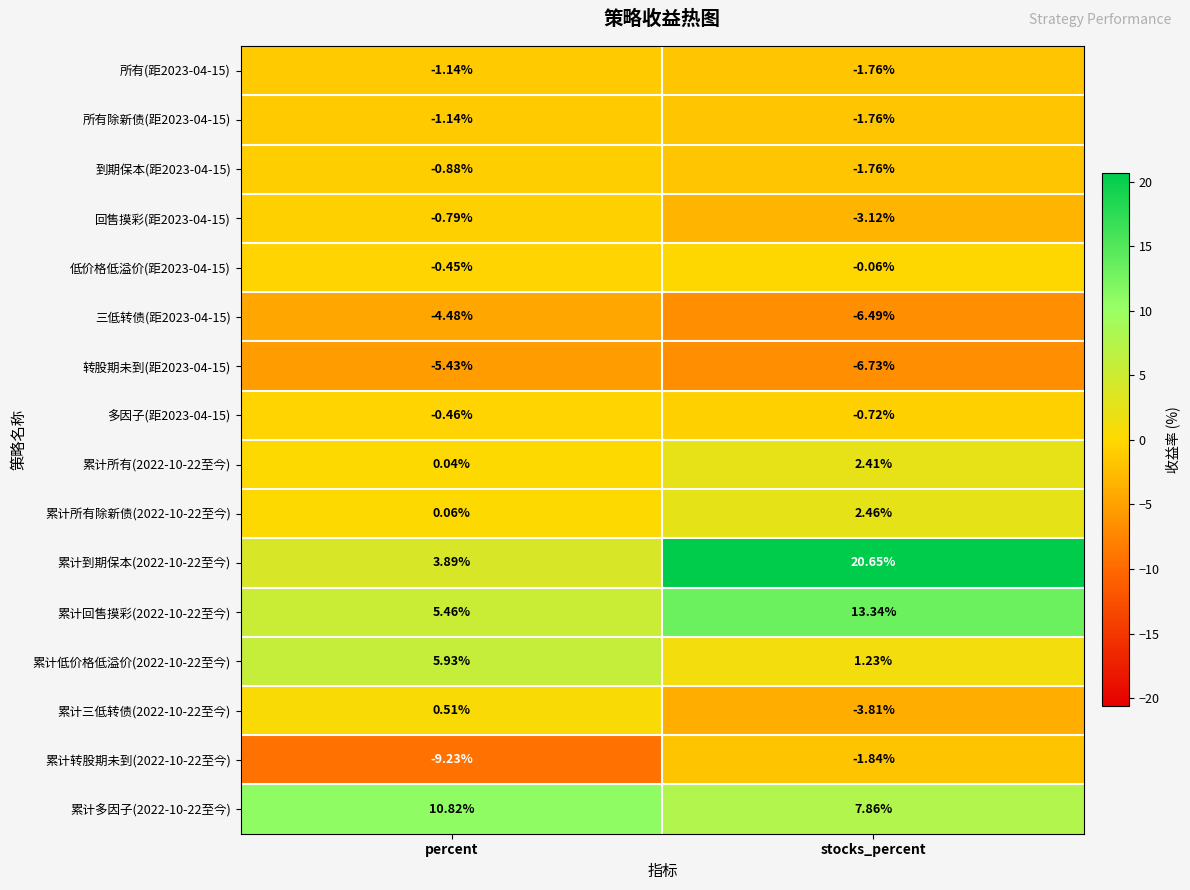

How many series are shown in this chart?

16